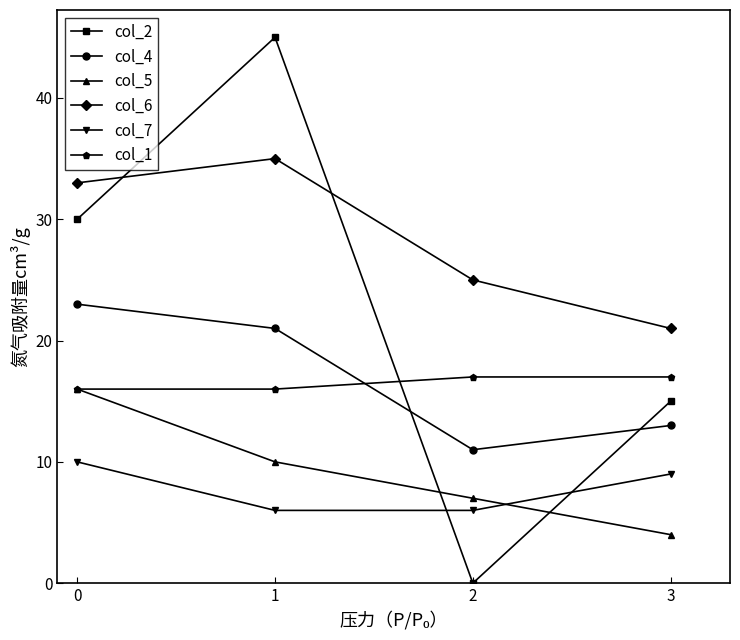

What is the total value across all series at 3?

79